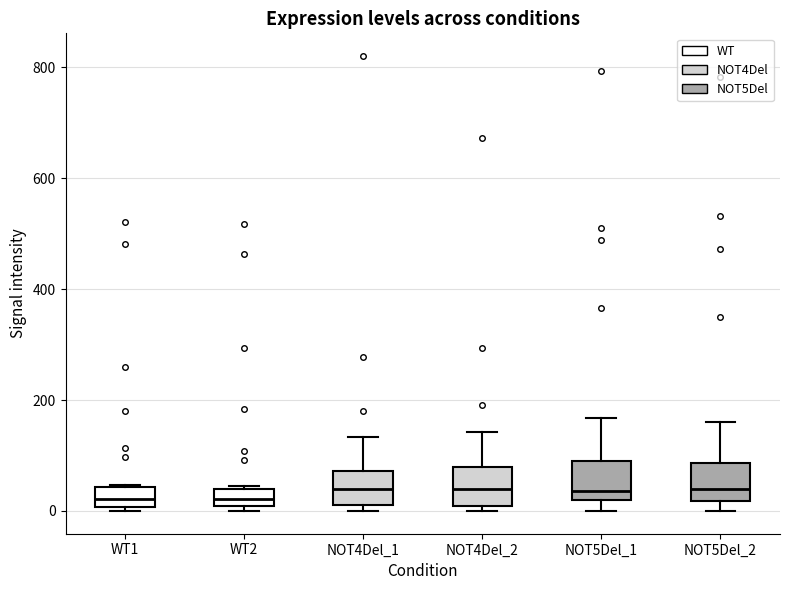

Reading left to right, read every box against the y-axis: the position of its median line, the range the box covers, and the ends of its whiskers. The values are not printed on the chart, so give them approximately, as read against the axis.

WT1: median 20, box 0 to 40, whiskers 0 (just below the box's lower edge) to 40
WT2: median 20, box 0 to 40, whiskers 0 (just below the box's lower edge) to 40
NOT4Del_1: median 40, box 20 to 80, whiskers 0 to 140
NOT4Del_2: median 40, box 0 to 80, whiskers 0 (just below the box's lower edge) to 140
NOT5Del_1: median 40, box 20 to 100, whiskers 0 to 160
NOT5Del_2: median 40, box 20 to 80, whiskers 0 to 160